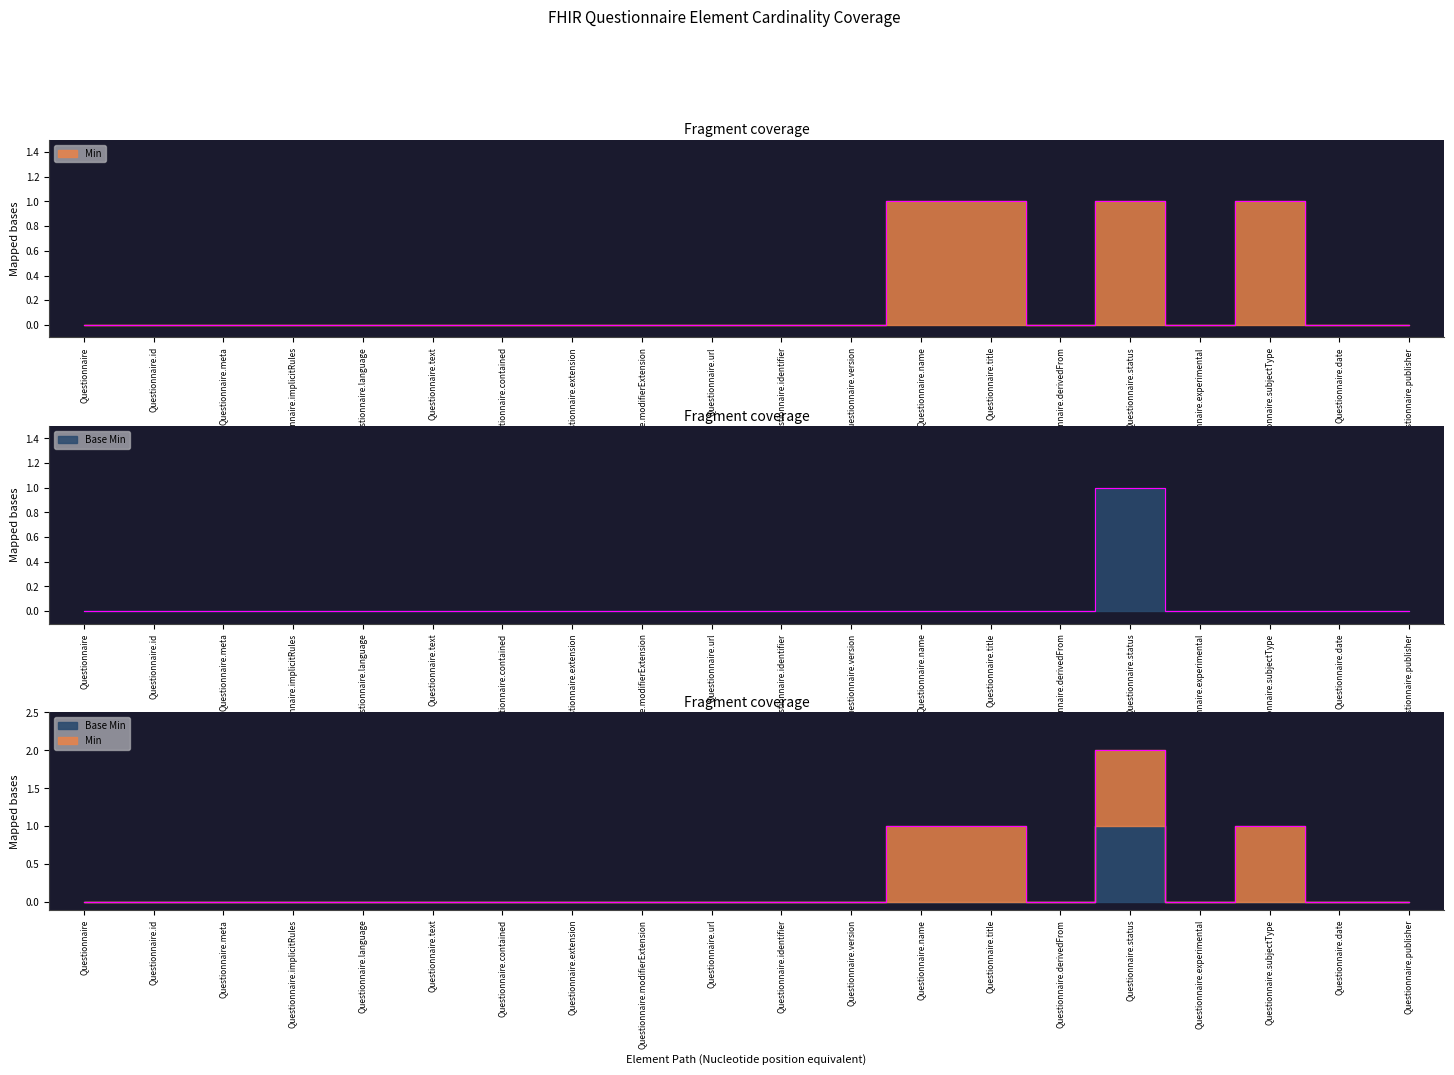

Reading left to right, transcribe all the data shown in this chart.

Min: Questionnaire=0	Questionnaire.id=0	Questionnaire.meta=0	Questionnaire.implicitRules=0	Questionnaire.language=0	Questionnaire.text=0	Questionnaire.contained=0	Questionnaire.extension=0	Questionnaire.modifierExtension=0	Questionnaire.url=0	Questionnaire.identifier=0	Questionnaire.version=0	Questionnaire.name=1	Questionnaire.title=1	Questionnaire.derivedFrom=0	Questionnaire.status=1	Questionnaire.experimental=0	Questionnaire.subjectType=1	Questionnaire.date=0	Questionnaire.publisher=0
Base Min: Questionnaire=0	Questionnaire.id=0	Questionnaire.meta=0	Questionnaire.implicitRules=0	Questionnaire.language=0	Questionnaire.text=0	Questionnaire.contained=0	Questionnaire.extension=0	Questionnaire.modifierExtension=0	Questionnaire.url=0	Questionnaire.identifier=0	Questionnaire.version=0	Questionnaire.name=0	Questionnaire.title=0	Questionnaire.derivedFrom=0	Questionnaire.status=1	Questionnaire.experimental=0	Questionnaire.subjectType=0	Questionnaire.date=0	Questionnaire.publisher=0